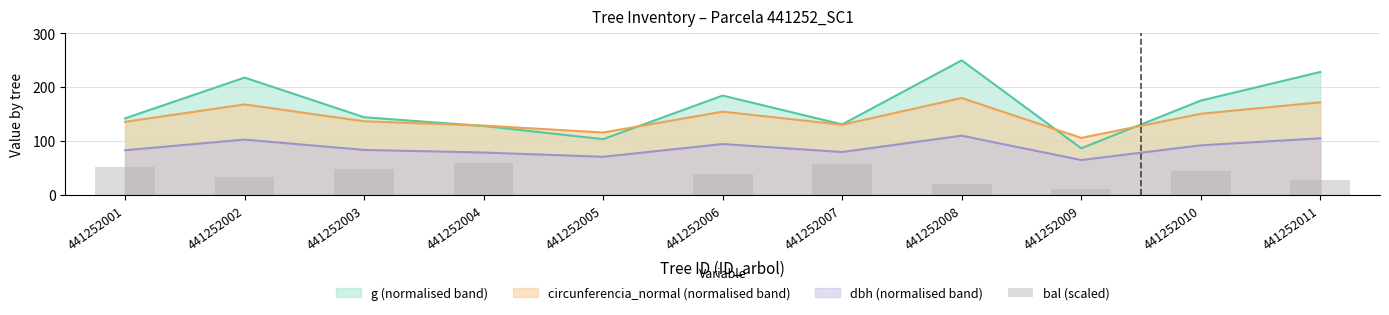

At which label does circunferencia_normal (normalised band) reach its peak?

441252008